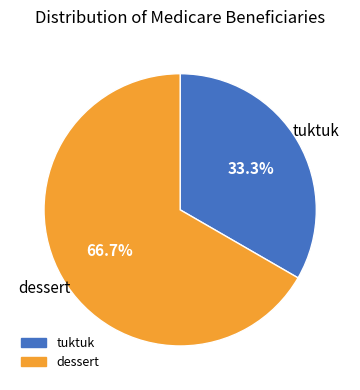

How many slices are in this pie chart?

2